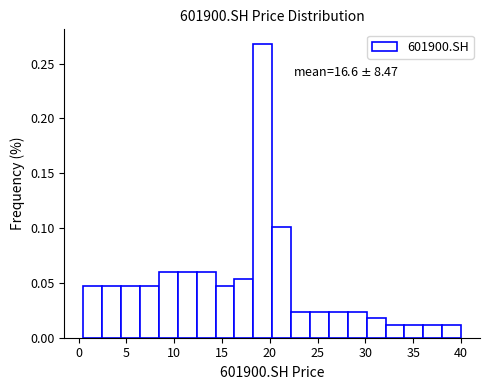

Around what value on the x-axis is the tallest bar? Give the approximate position of its centre, as read against the axis.

19.5